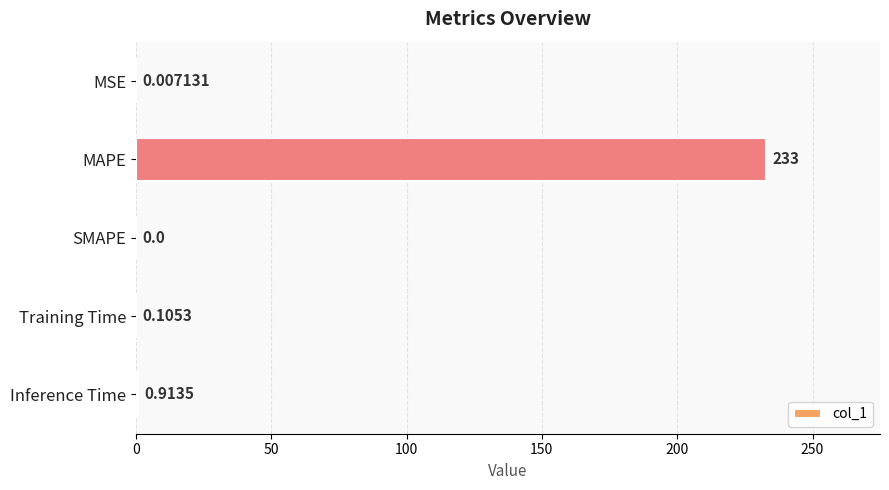

At which label is the value closest to 116?

Inference Time